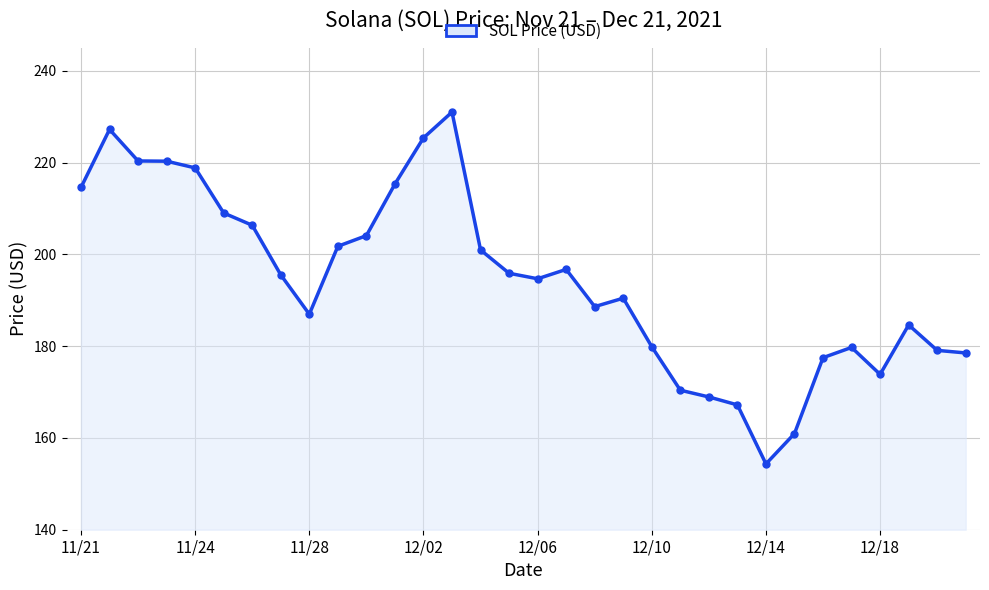

What is the value of the 9th point from the left?

187.0